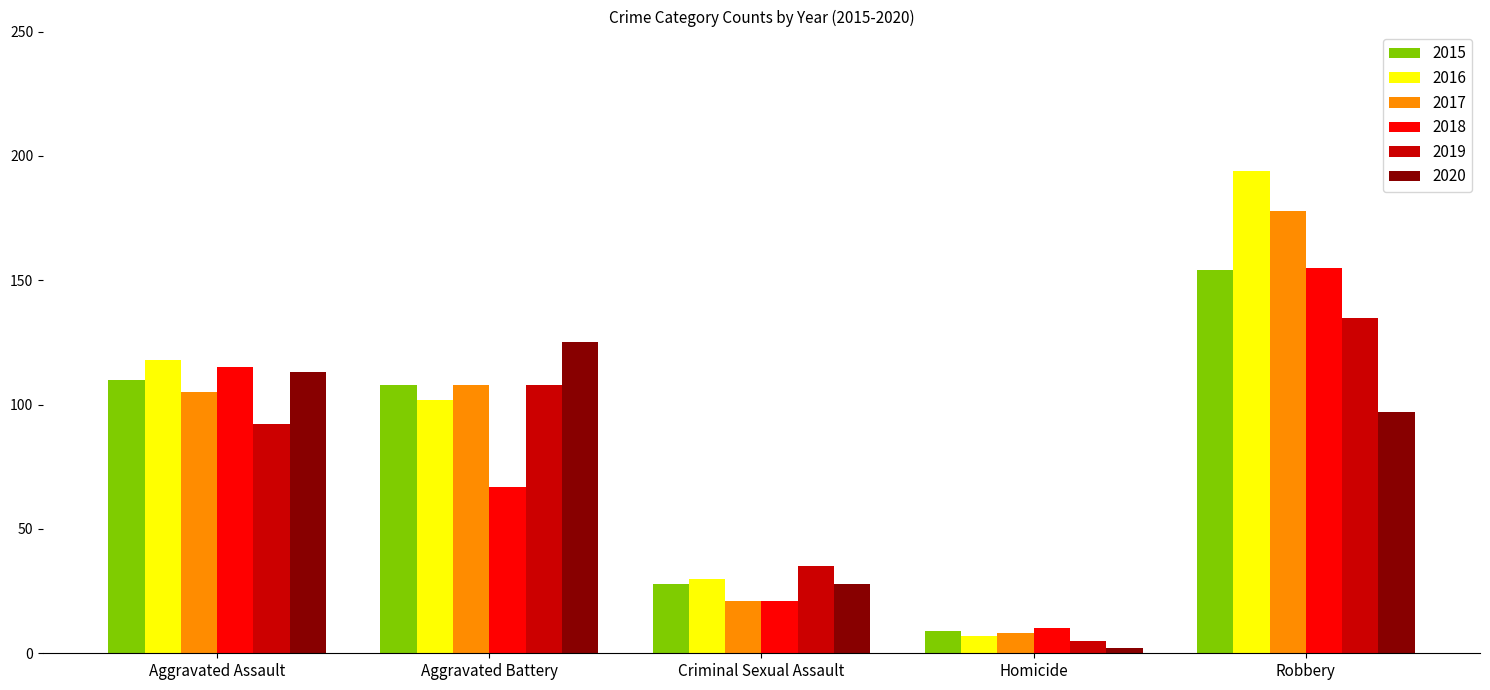

Which series has the largest range (max minus min)?

2016